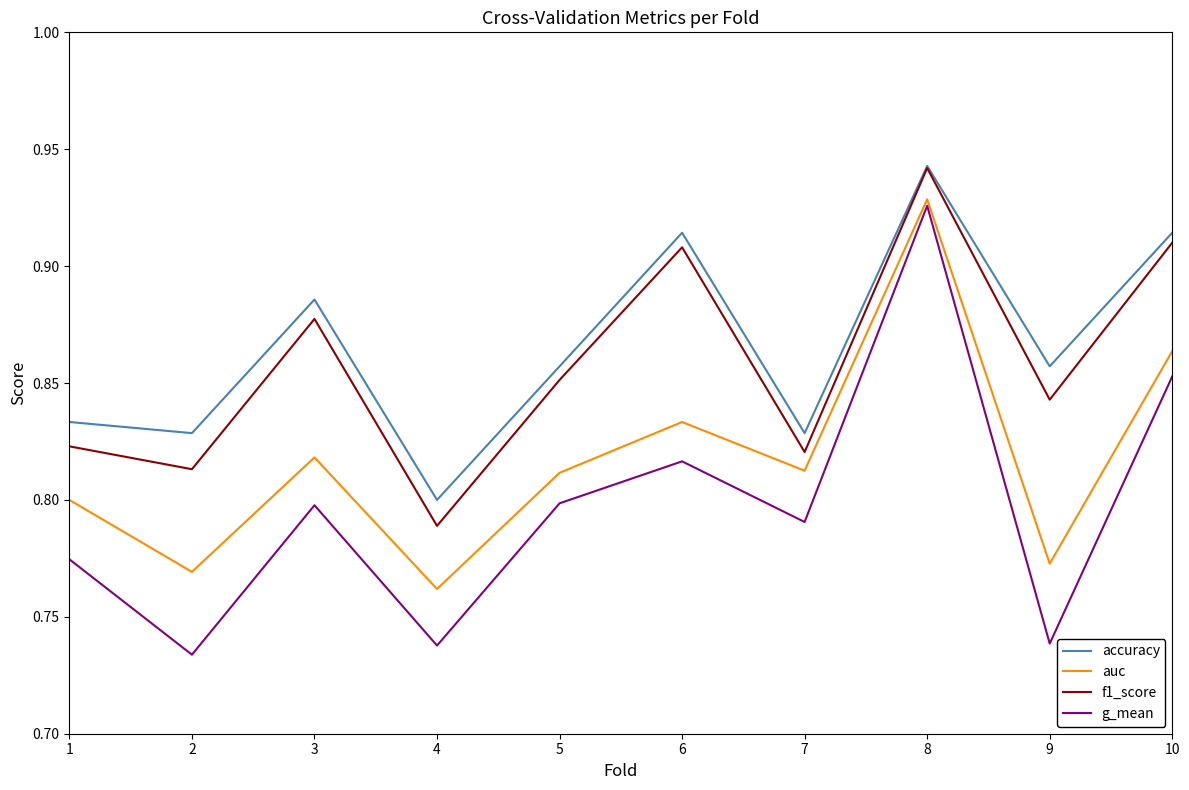

At which label does auc reach its peak?

8